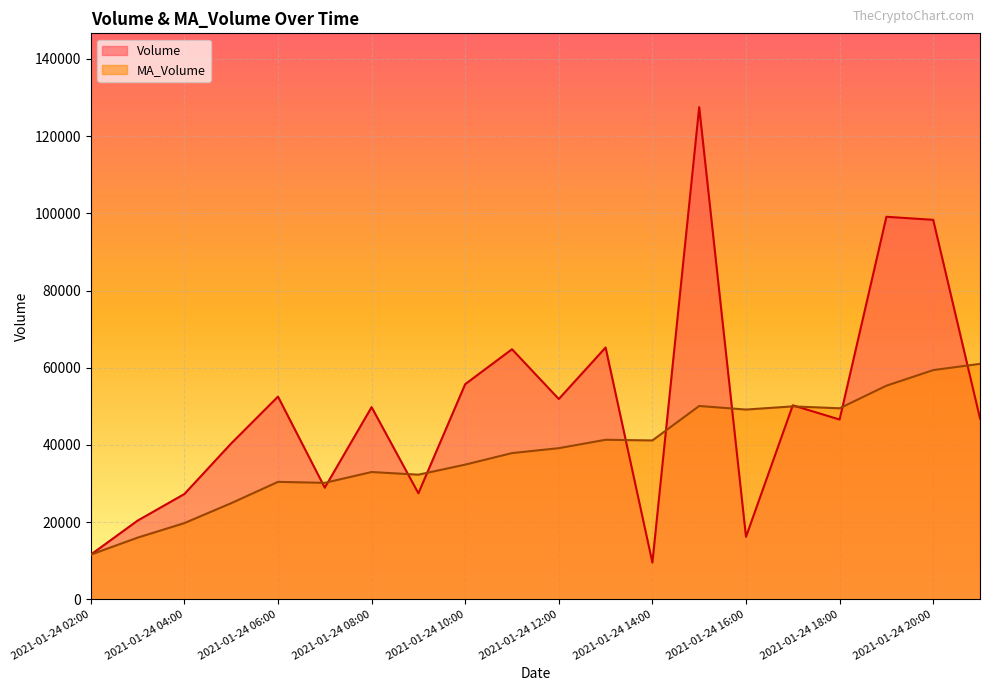

What is the lowest value of the Volume series?

9518.0